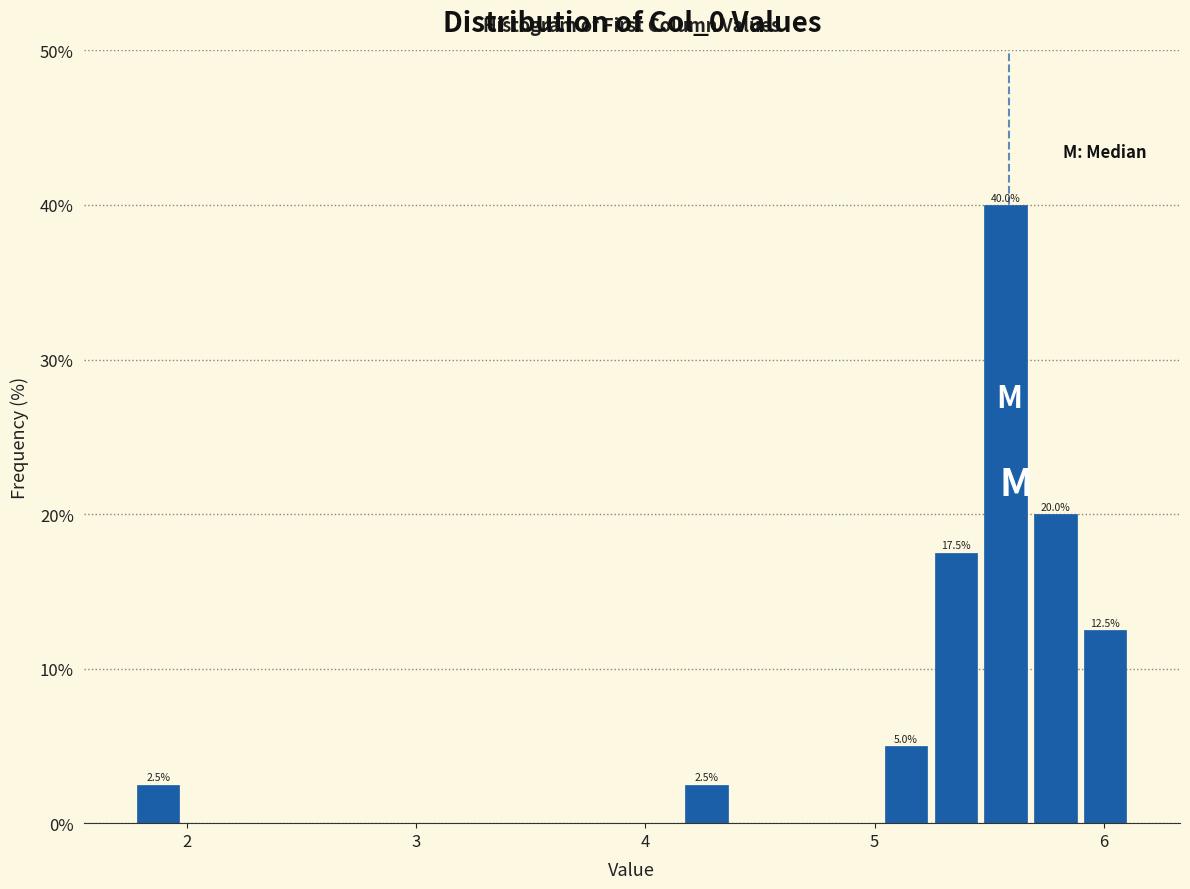

Read against the x-axis, roughly where is the centre of the tallest bar?

5.6